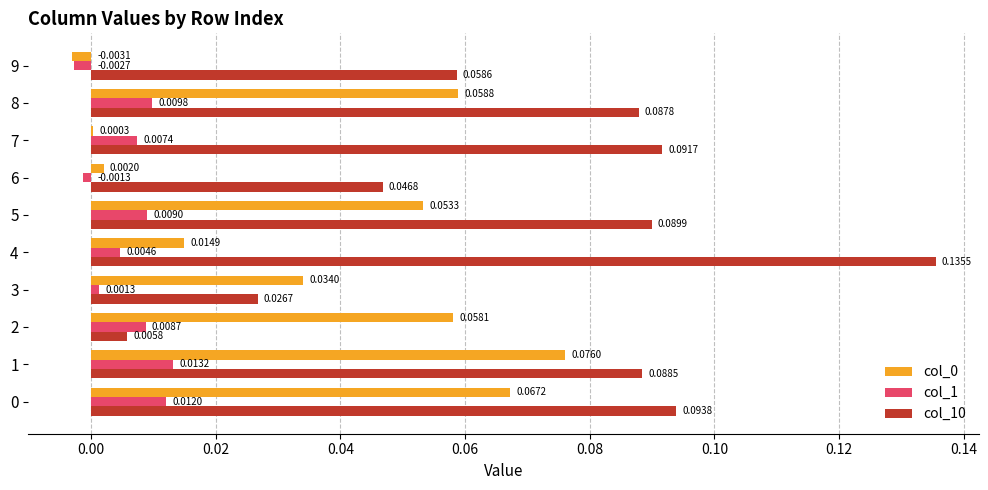

How many values in the col_0 series exceed 0?

9